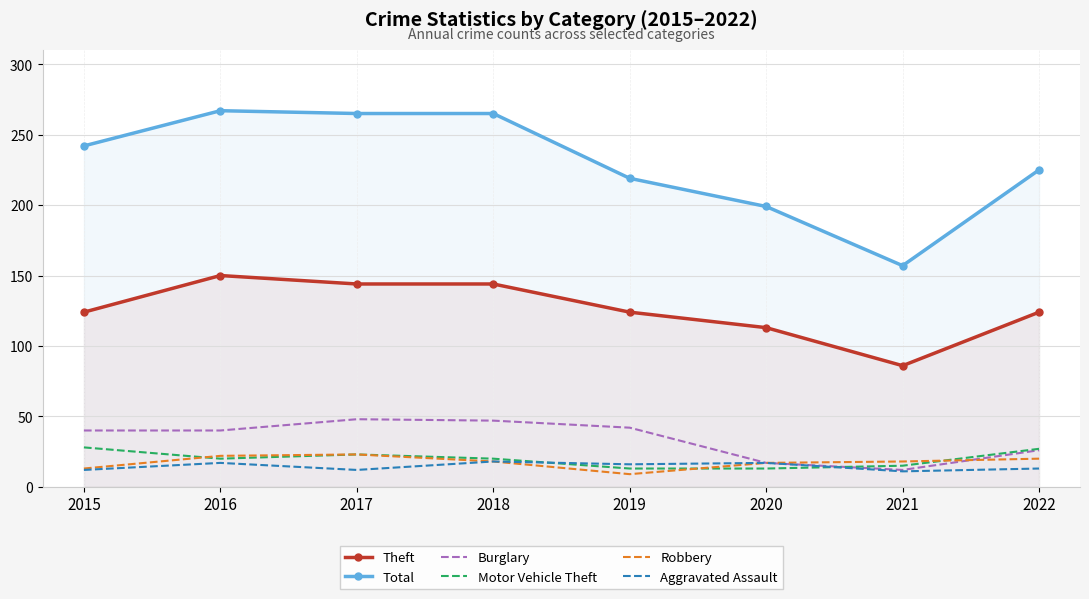

Reading left to right, transcribe all the data shown in this chart.

Theft: 124	150	144	144	124	113	86	124
Total: 242	267	265	265	219	199	157	225
Burglary: 40	40	48	47	42	17	12	26
Motor Vehicle Theft: 28	20	23	20	13	13	15	27
Robbery: 13	22	23	18	9	17	18	20
Aggravated Assault: 12	17	12	18	16	17	11	13